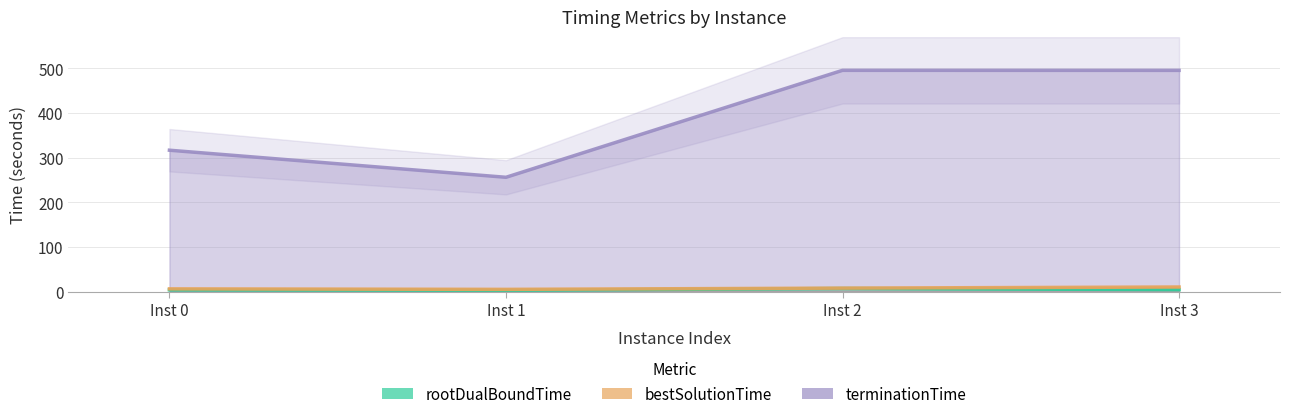

What is the spread (max minus min) of values at Inst 0?

313.0